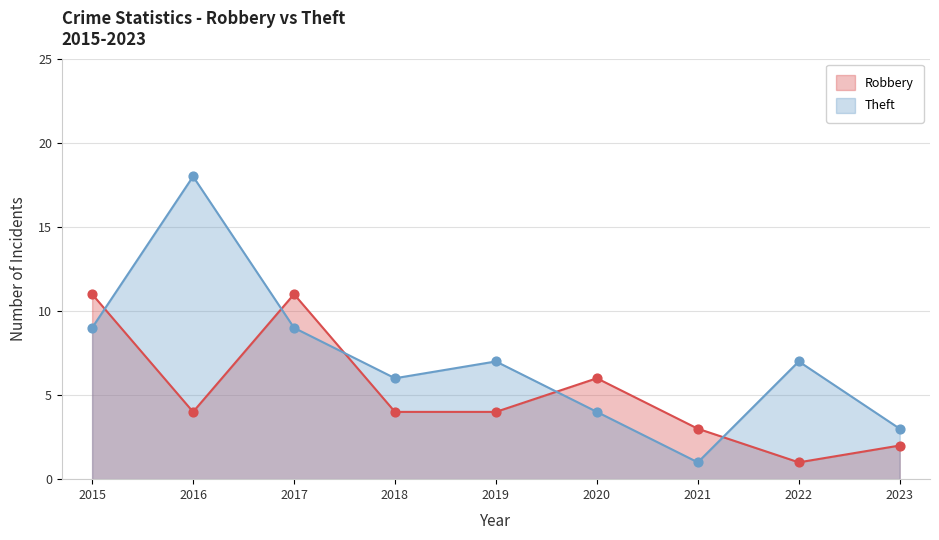

At how many categories does at least one series exceed 14?

1